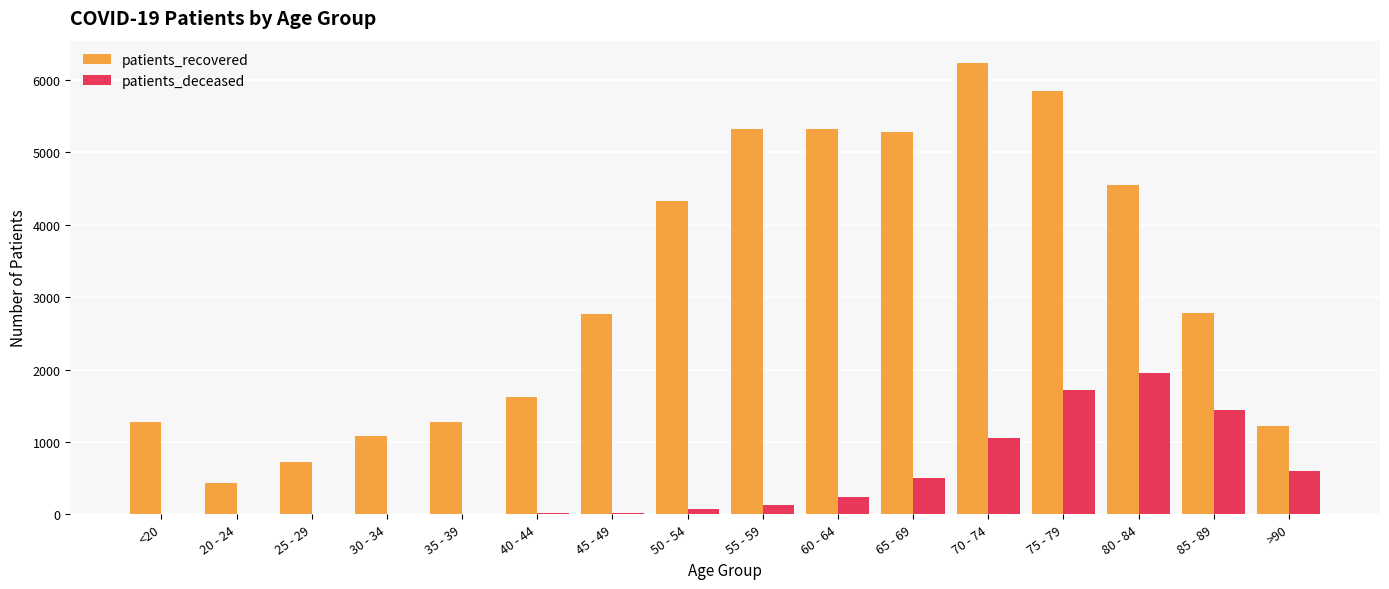

What is the maximum value shown in the chart?

6230